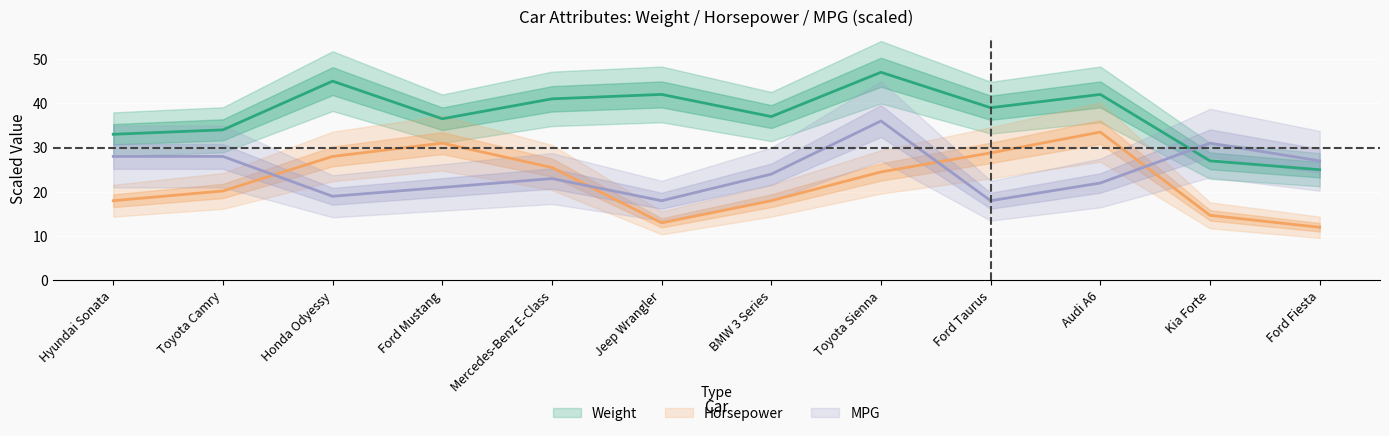

Where do MPG and Weight first cross each other?

Audi A6 and Kia Forte